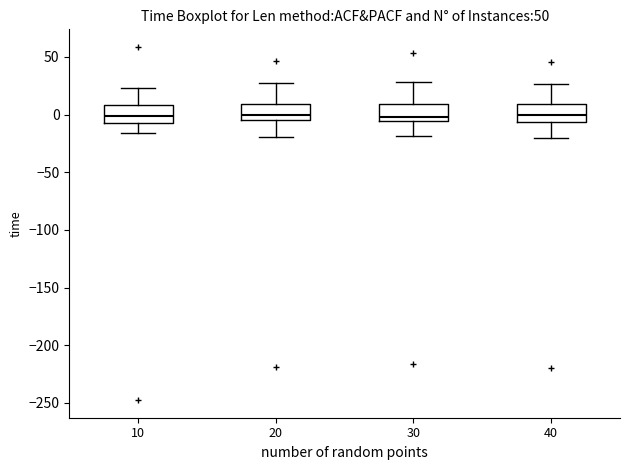

Reading left to right, transcribe this box plot: for each box, give where its median line is, the range the box spans, and where its two whiskers end, as read against the y-axis. The values are not printed on the chart, so give them approximately, as read against the axis.

10: median 0, box -5 to 10, whiskers -15 to 25
20: median 0, box -5 to 10, whiskers -20 to 30
30: median 0, box -5 to 10, whiskers -20 to 30
40: median 0, box -5 to 10, whiskers -20 to 25